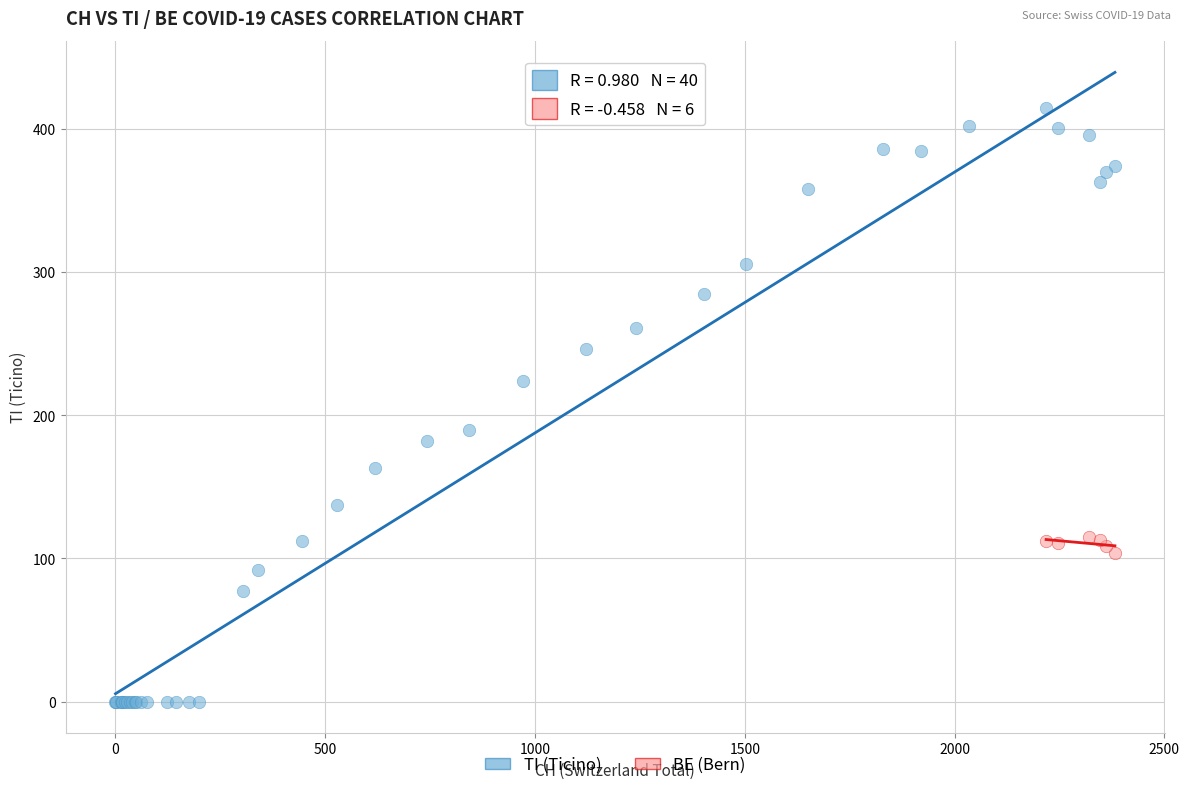

Which series reaches the minimum Y coordinate?

TI (Ticino)